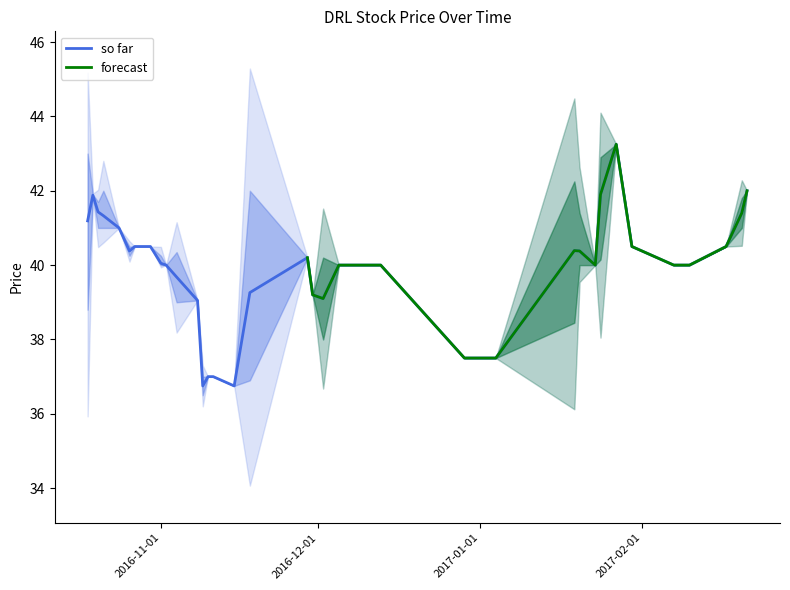

Is it true that High Price equals 9.4 at 21?

False